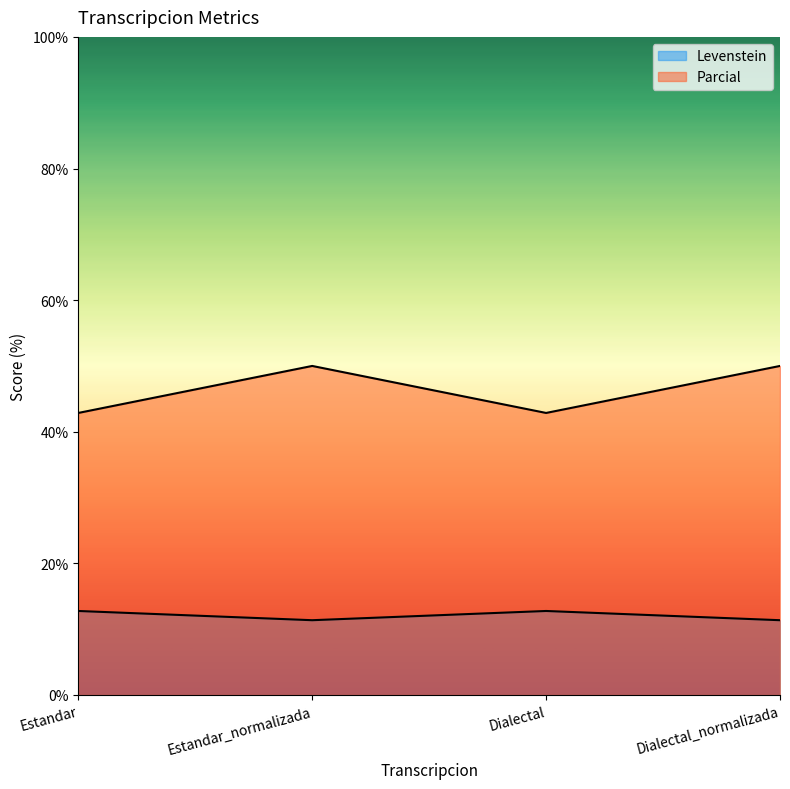

Where is the first local minimum for Parcial?

Dialectal